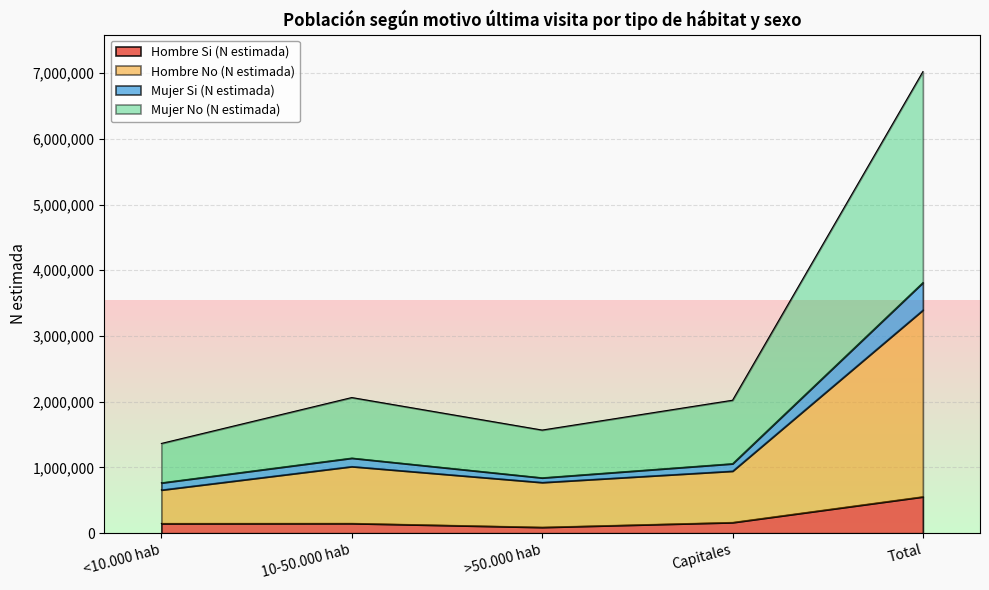

True or false: Hombre Si (N estimada) has more than 2 interior local peaks.

False